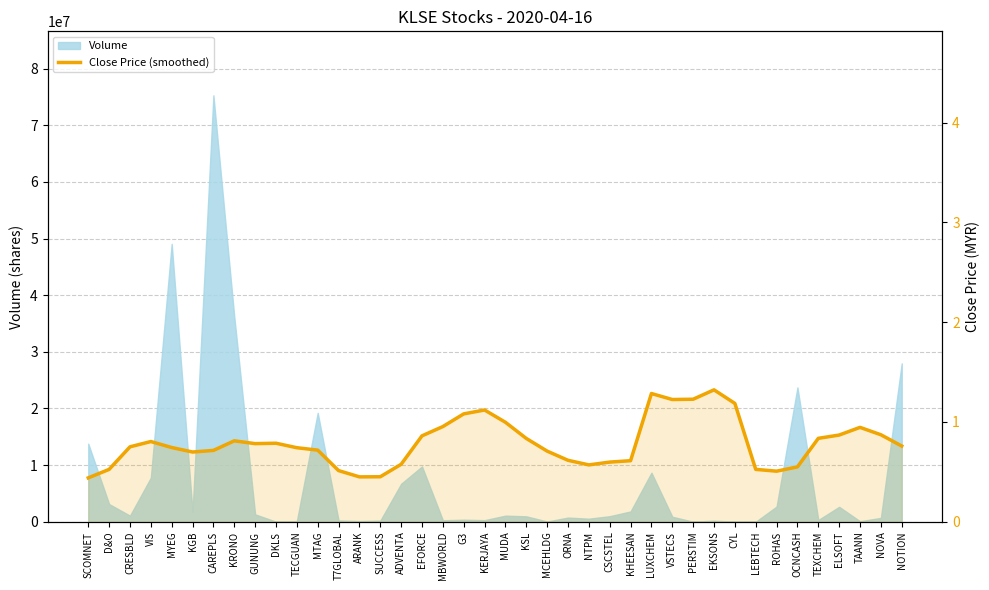

What is the difference between the maximum and minimum values?

0.9